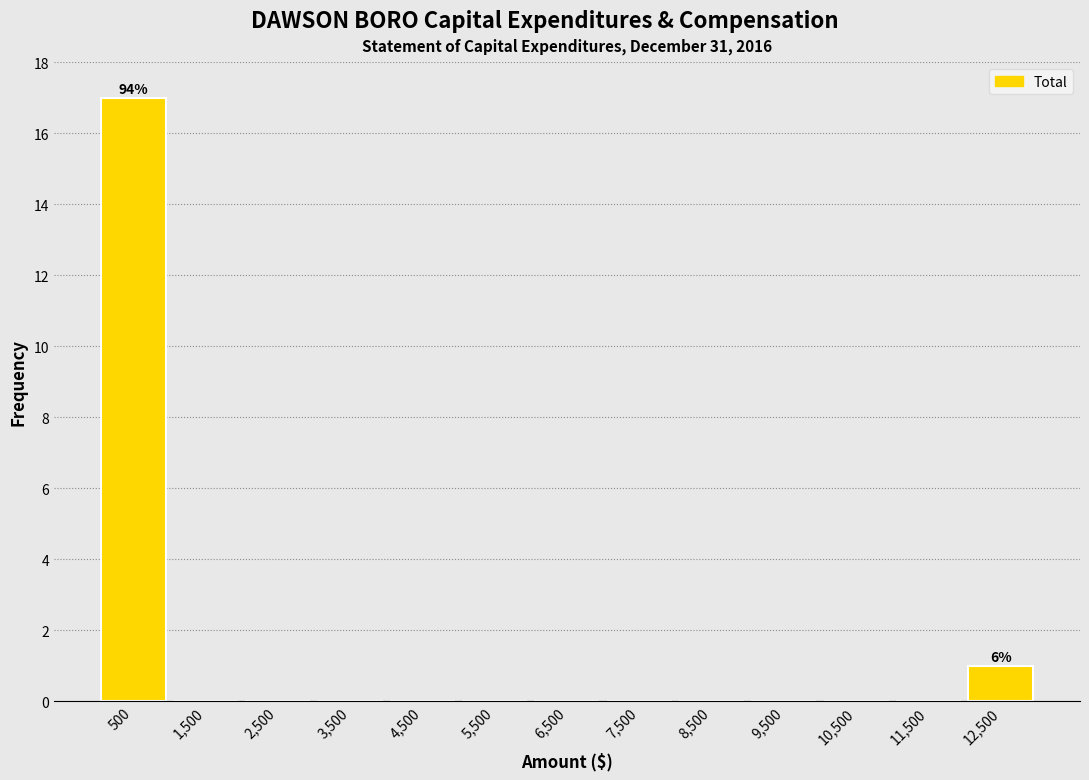

Reading right to left, transcribe all the data shown in this chart.

12,500=1	11,500=0	10,500=0	9,500=0	8,500=0	7,500=0	6,500=0	5,500=0	4,500=0	3,500=0	2,500=0	1,500=0	500=17